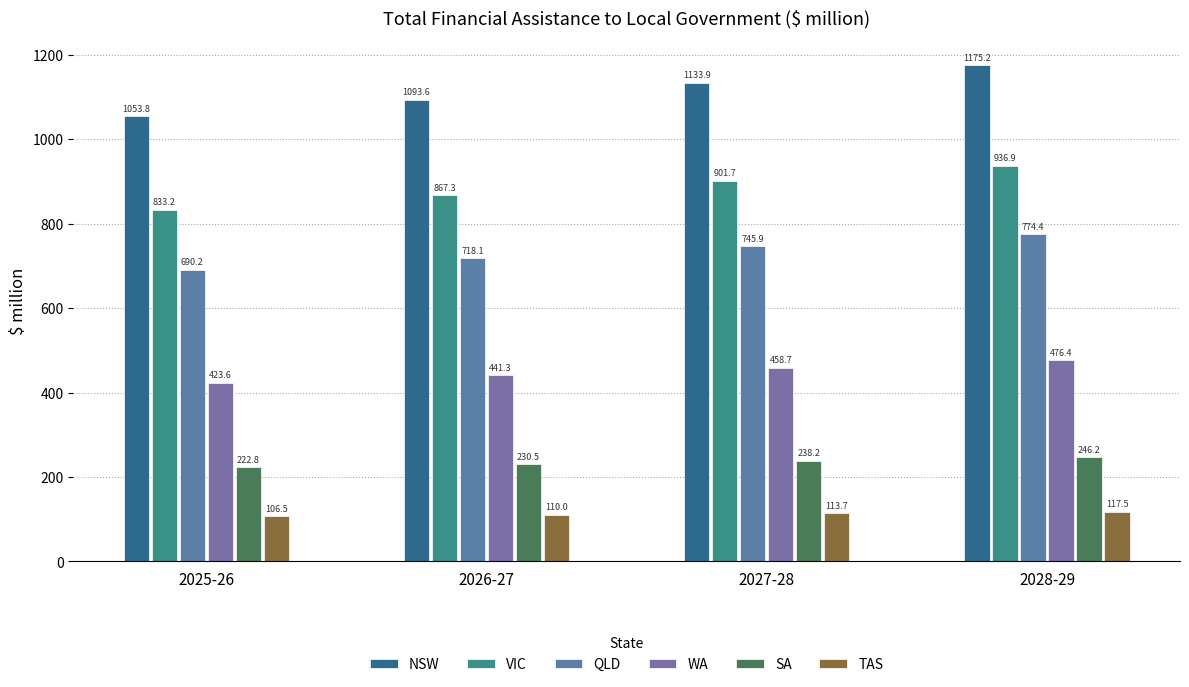

At which label is WA closest to 450?

2026-27